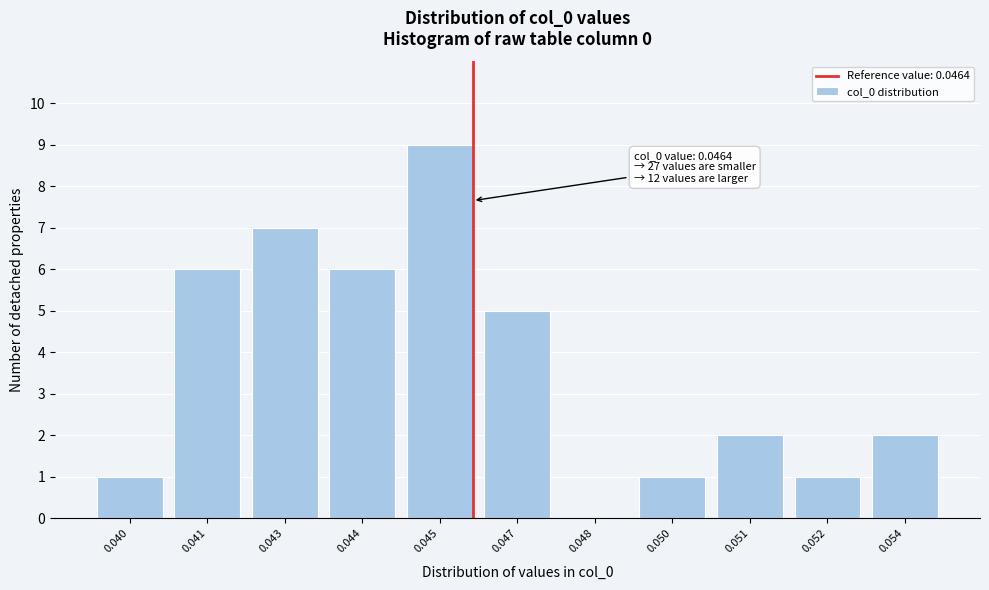

Reading right to left, what are all the values shown in this chart?

0.054=2	0.052=1	0.051=2	0.050=1	0.048=0	0.047=5	0.045=9	0.044=6	0.043=7	0.041=6	0.040=1